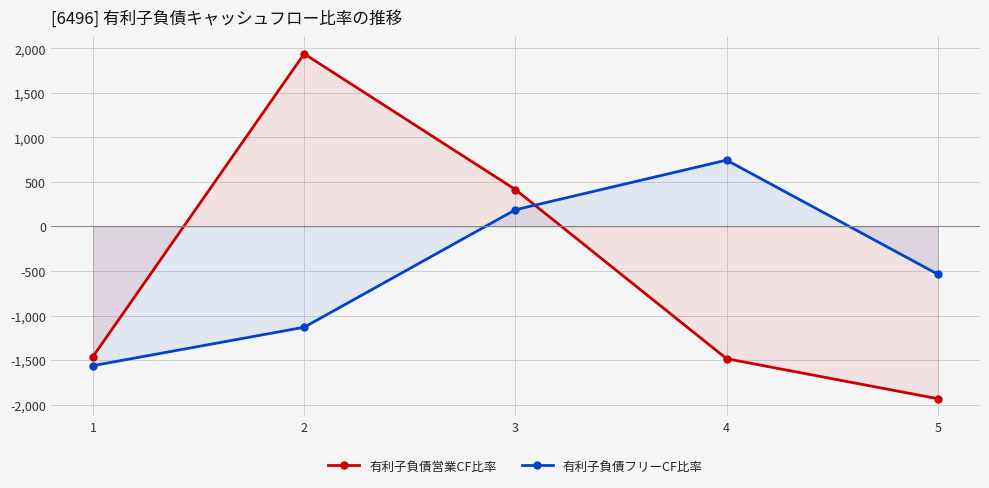

List the series in order of their peak value, highest first.

有利子負債営業CF比率, 有利子負債フリーCF比率